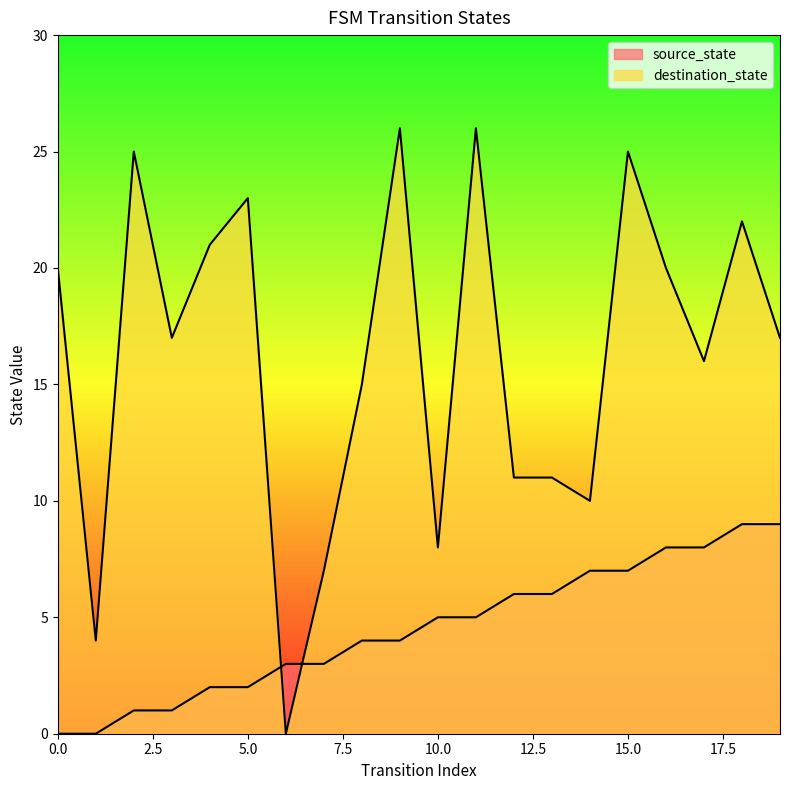

Where do source_state and destination_state first cross each other?

5 and 6